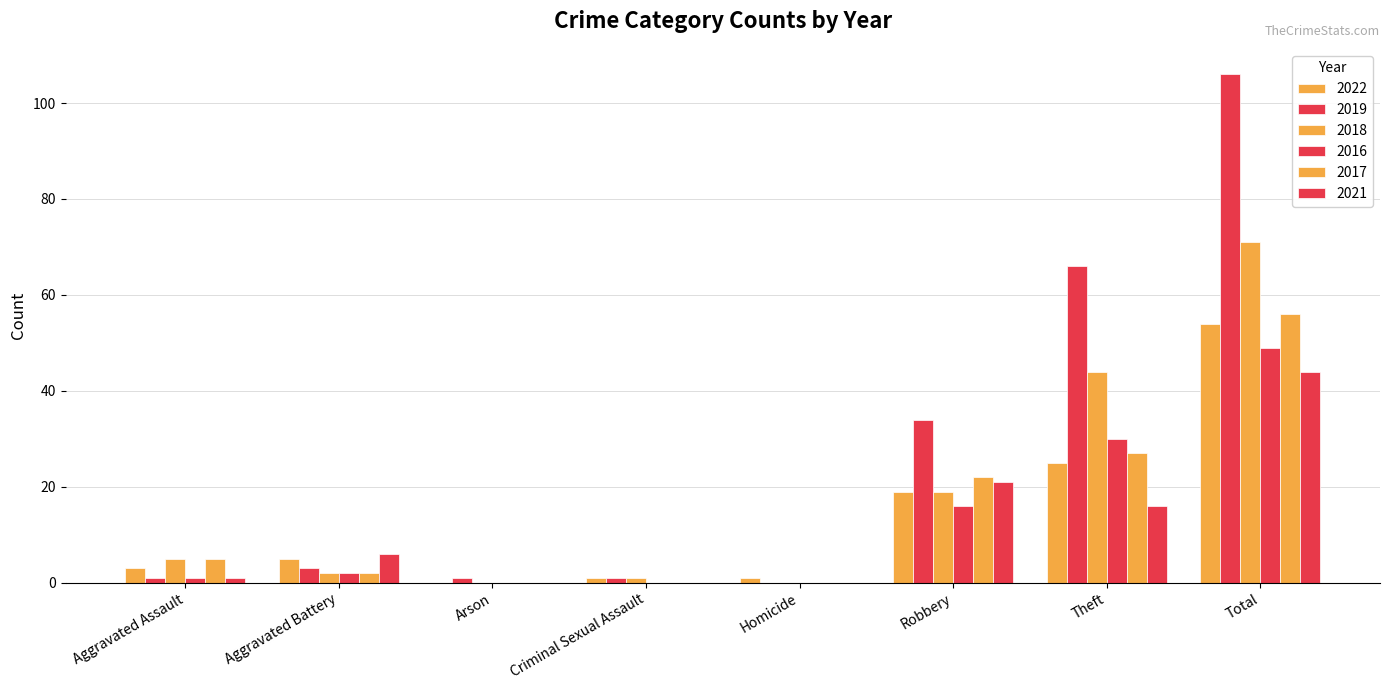

Which has a higher value, Criminal Sexual Assault or Aggravated Battery?

Aggravated Battery